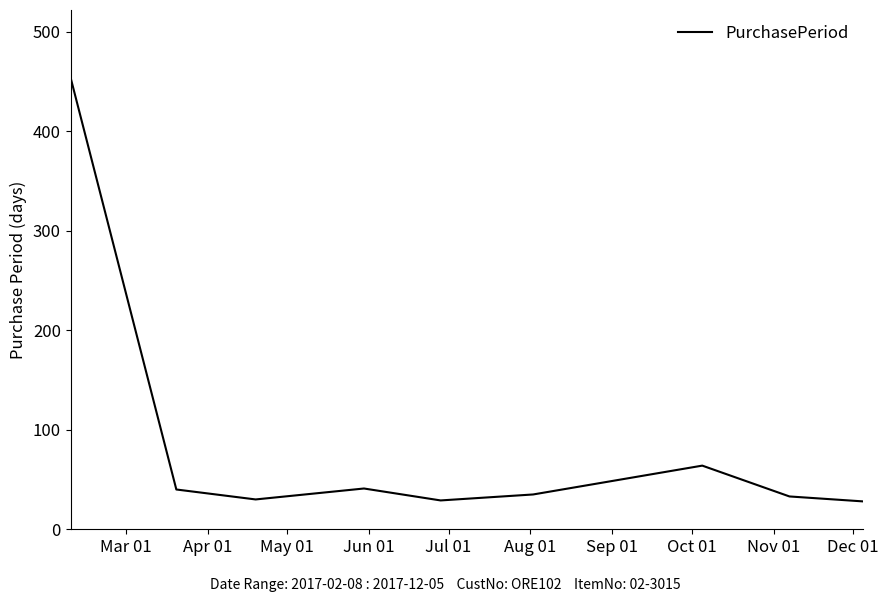

How many interior local valleys (lower than both neighbors) does the data have?

2